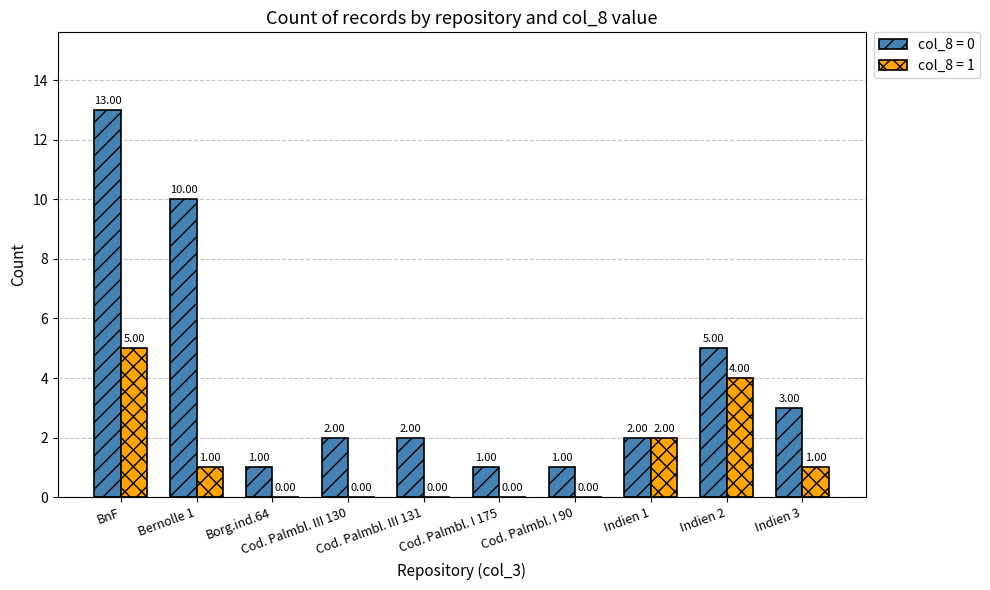

The col_8 = 1 series shows 2 at Bernolle 1. True or false?

False